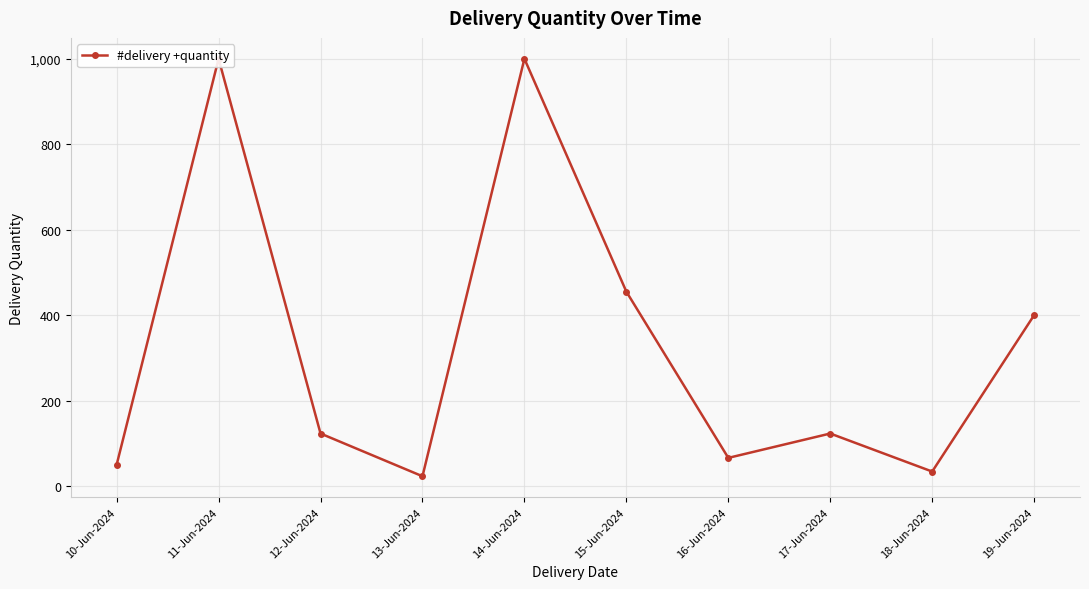

How many points are lower than both their immediate neighbors (excluding endpoints)?

3